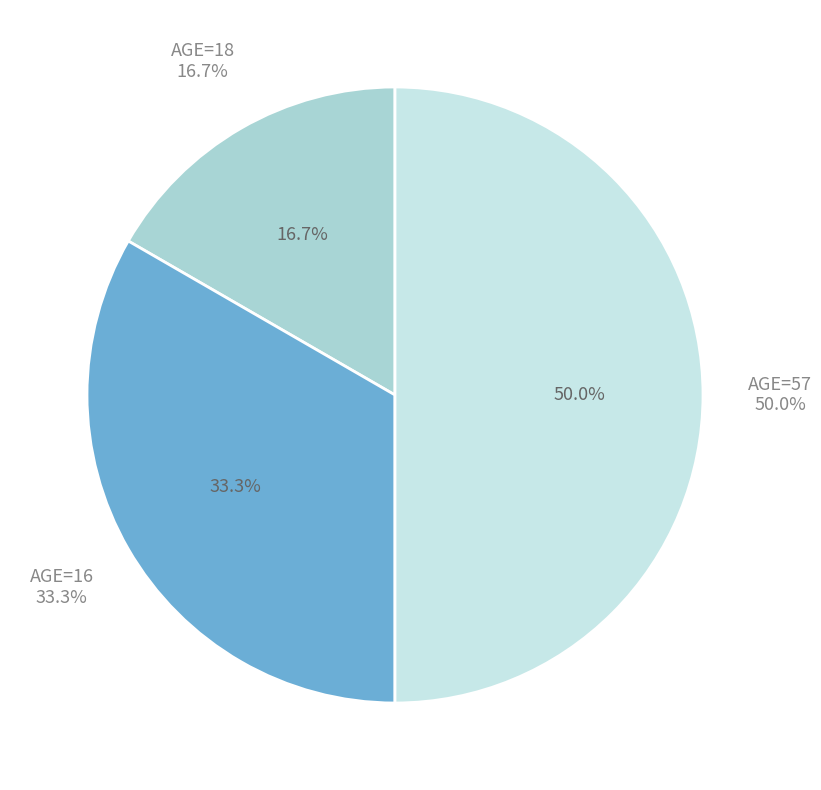

Which category has the biggest portion of the pie?

AGE=57